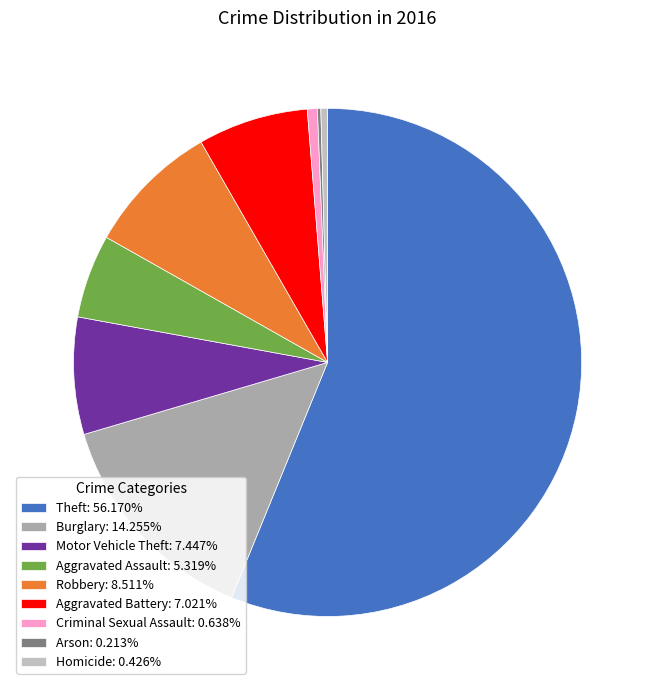

Is the sum of Theft and Criminal Sexual Assault greater than half?

Yes